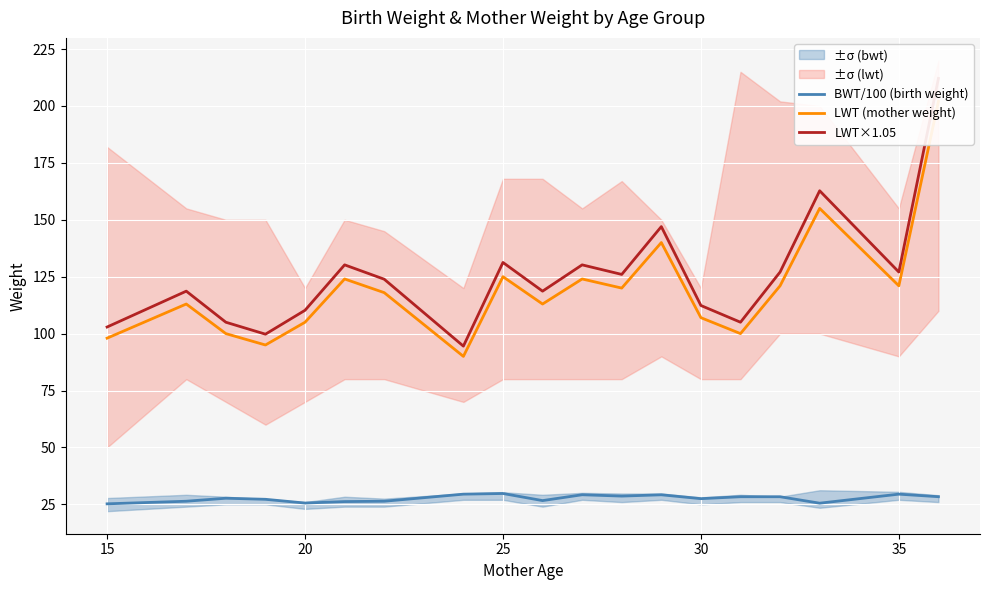

The value of BWT/100 (birth weight) at 15 is 13.4. True or false?

False